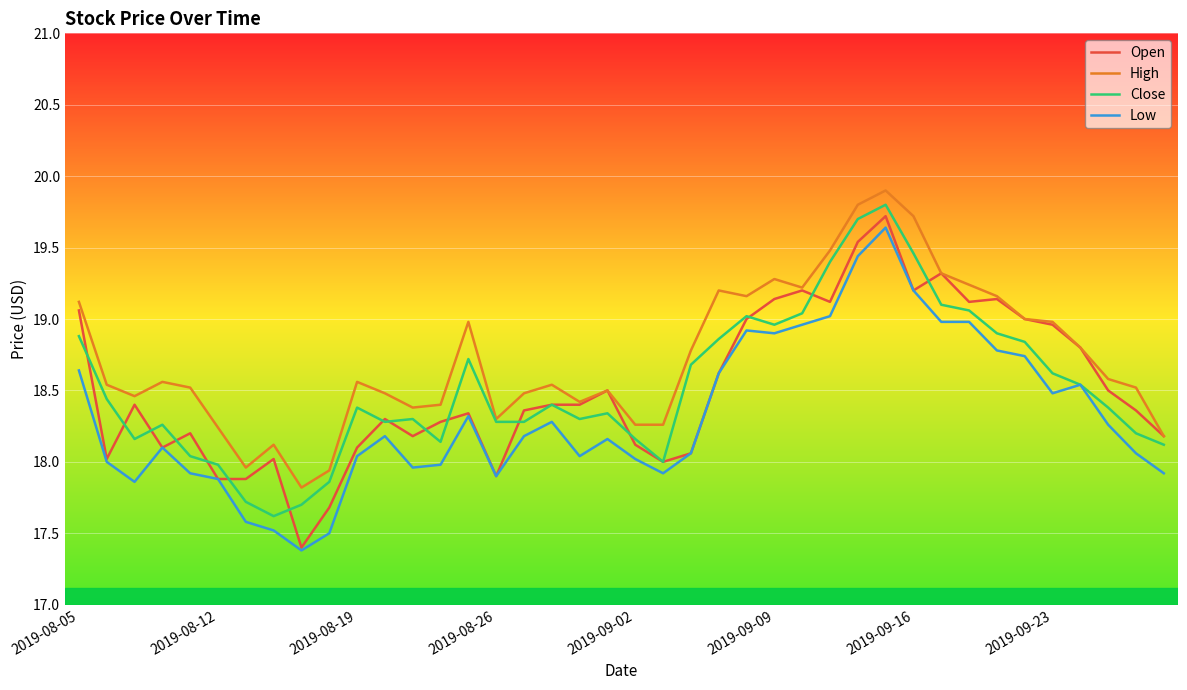

What is the smallest value displayed?

17.4